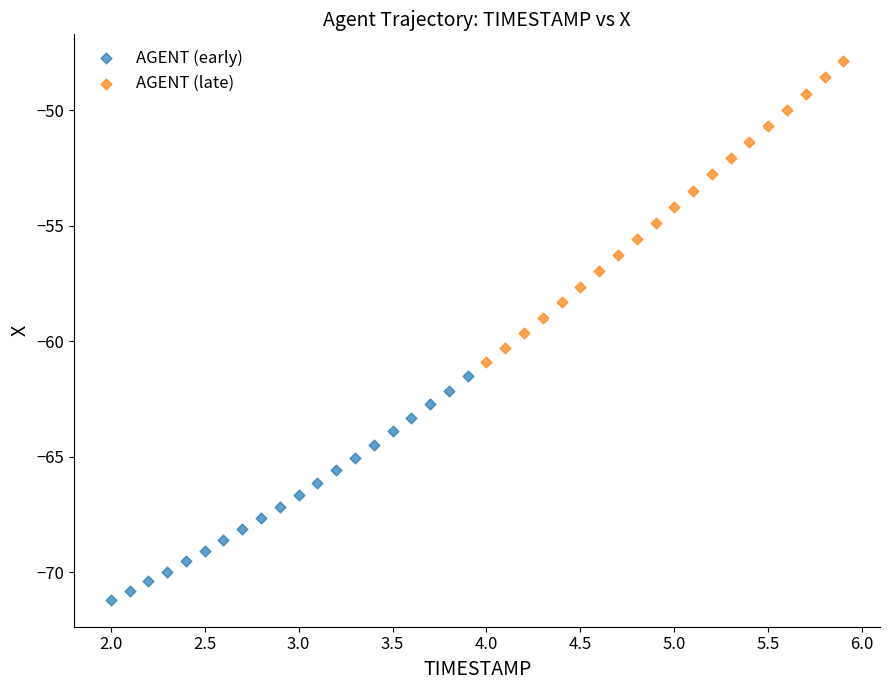

Which series reaches the maximum Y coordinate?

AGENT (late)